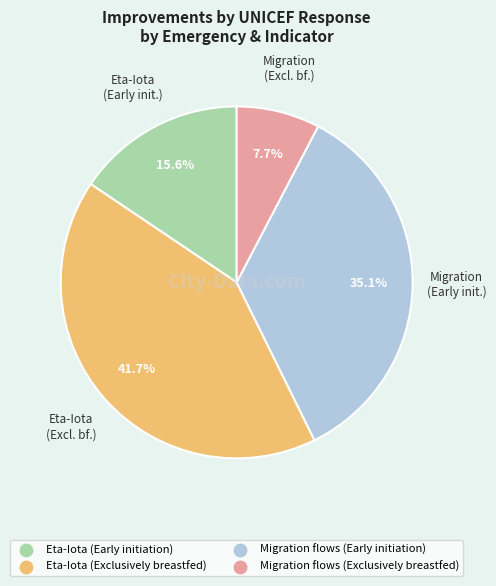

Count the number of slices in the pie.

4